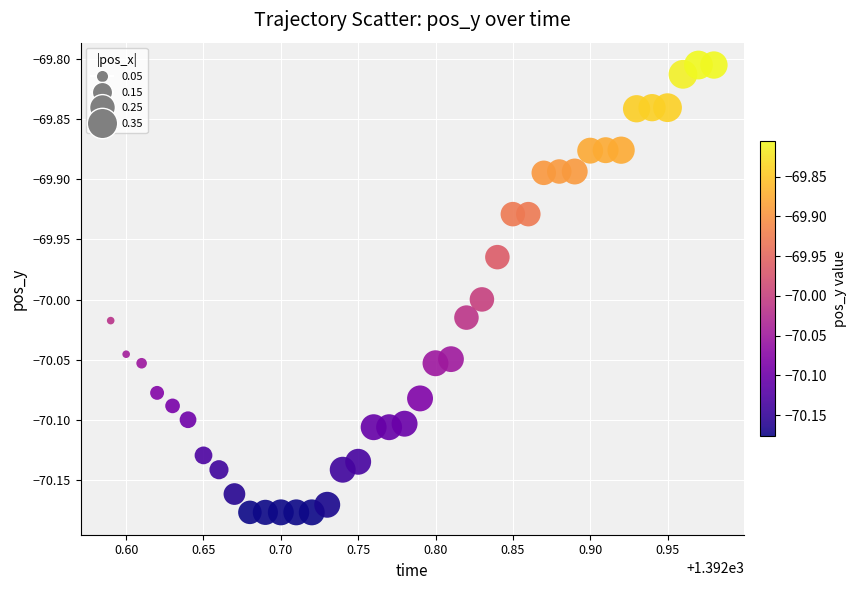

What is the range of X values (max minus min)?

0.4